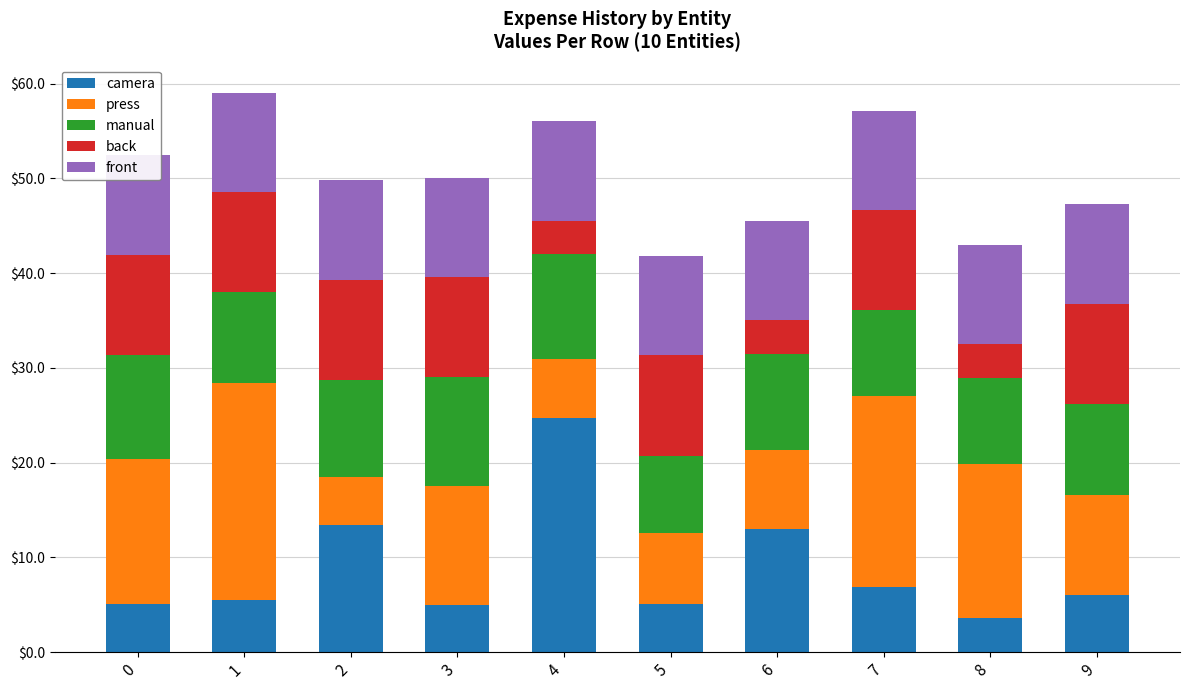

Reading right to left, transcribe all the data shown in this chart.

camera: 9=6.0	8=3.6	7=6.9	6=13.0	5=5.1	4=24.7	3=5.0	2=13.4	1=5.5	0=5.1
press: 9=10.5	8=16.3	7=20.1	6=8.3	5=7.4	4=6.3	3=12.5	2=5.1	1=22.8	0=15.3
manual: 9=9.6	8=9.1	7=9.0	6=10.2	5=8.2	4=11.1	3=11.4	2=10.2	1=9.6	0=11.0
back: 9=10.6	8=3.5	7=10.6	6=3.5	5=10.6	4=3.5	3=10.6	2=10.6	1=10.6	0=10.6
front: 9=10.5	8=10.5	7=10.5	6=10.5	5=10.5	4=10.5	3=10.5	2=10.5	1=10.5	0=10.5